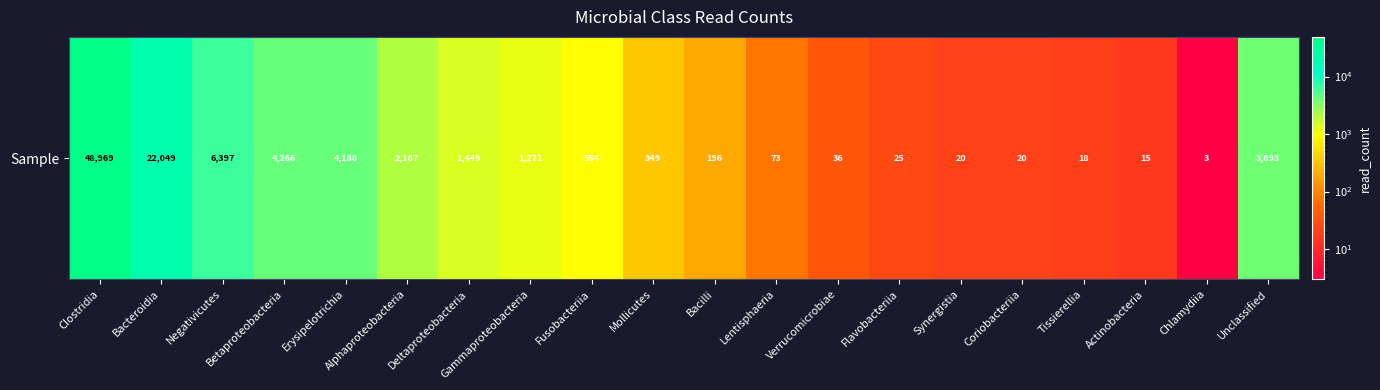

Approximately how many times larger is the value at Synergistia compared to Chlamydiia?

6.7